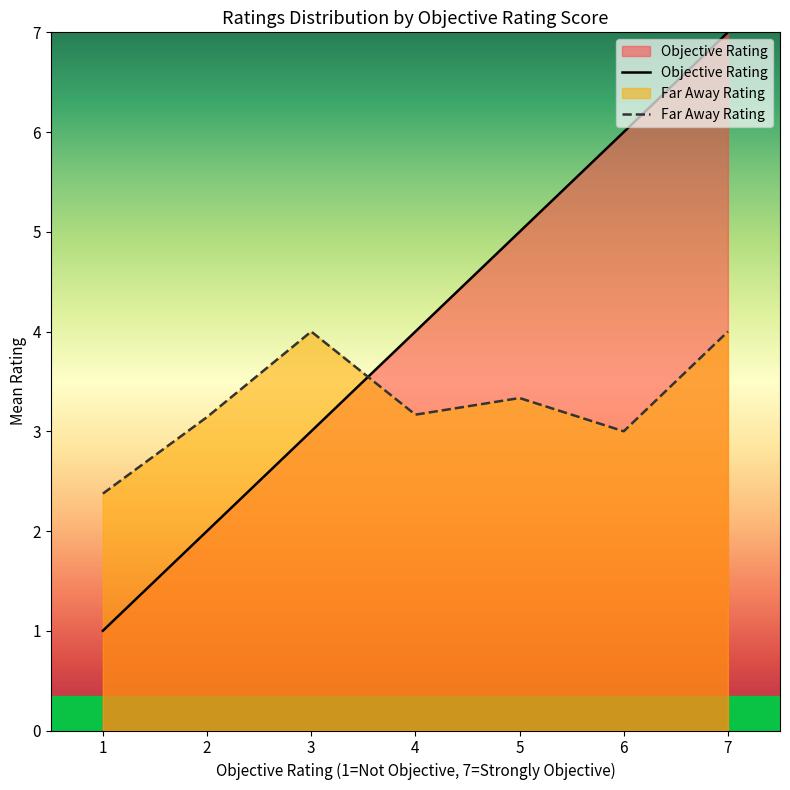

What is the difference between the second highest and second lowest values in the Far Away Rating series?

1.0